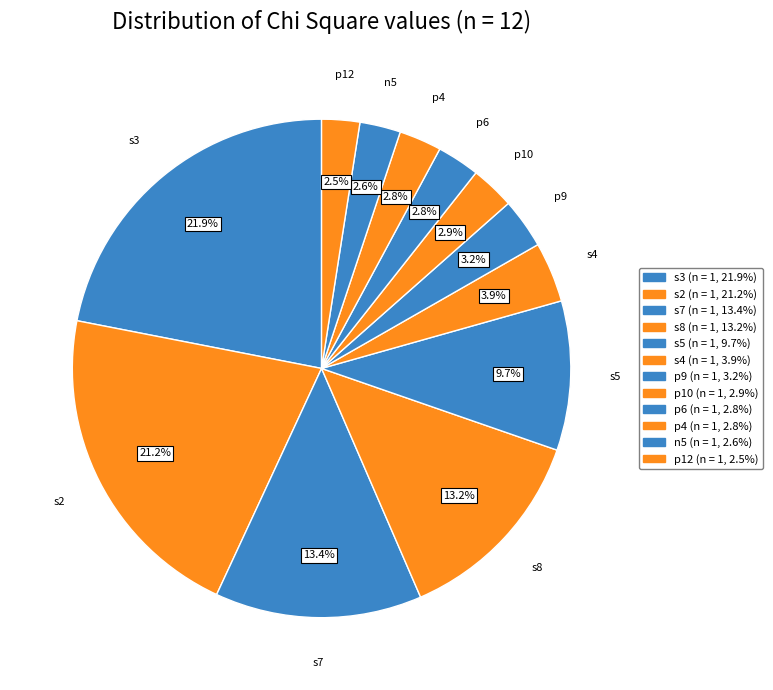

To the nearest percent, what is the difference between the s8 and p6 slice percentages?

10%